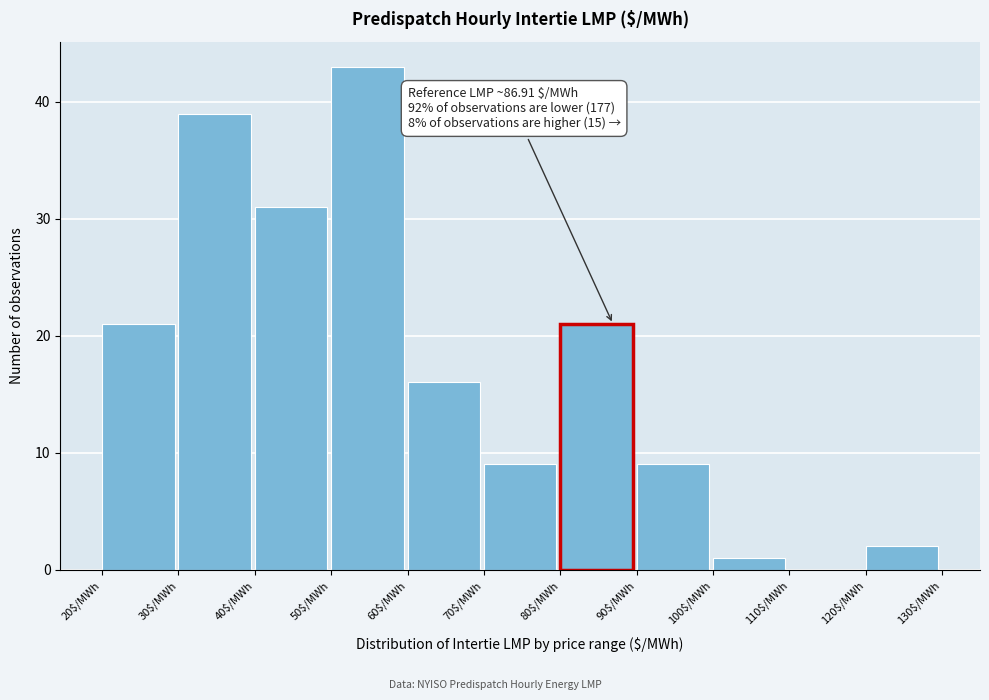

Which range on the x-axis has the tallest bar?

50 to 60